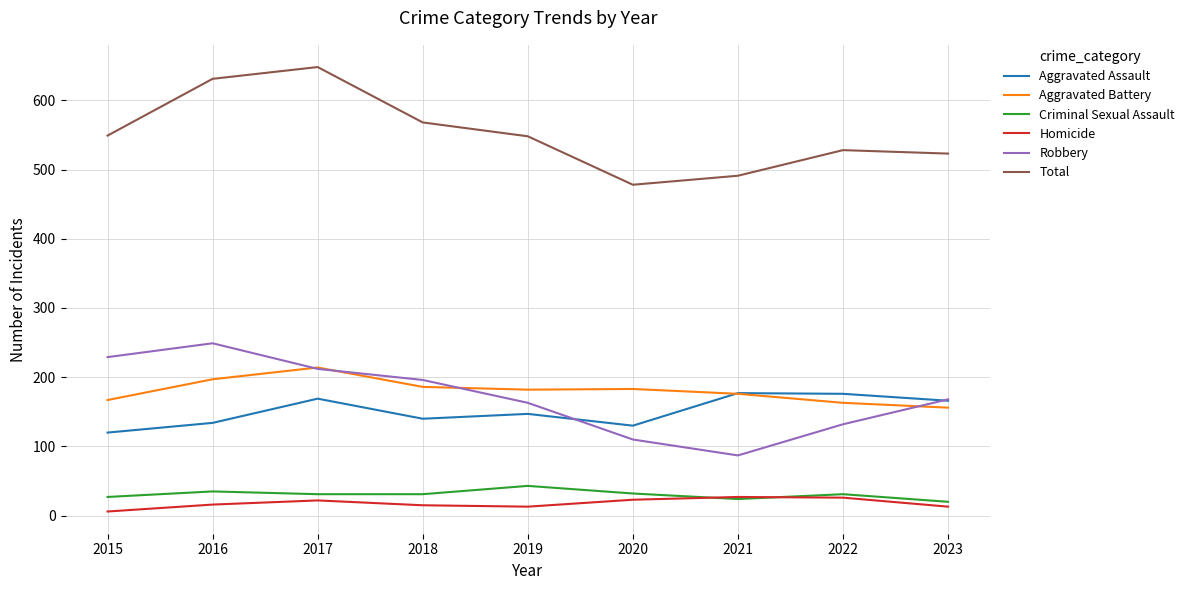

Is it true that Robbery equals 297 at 2023?

False